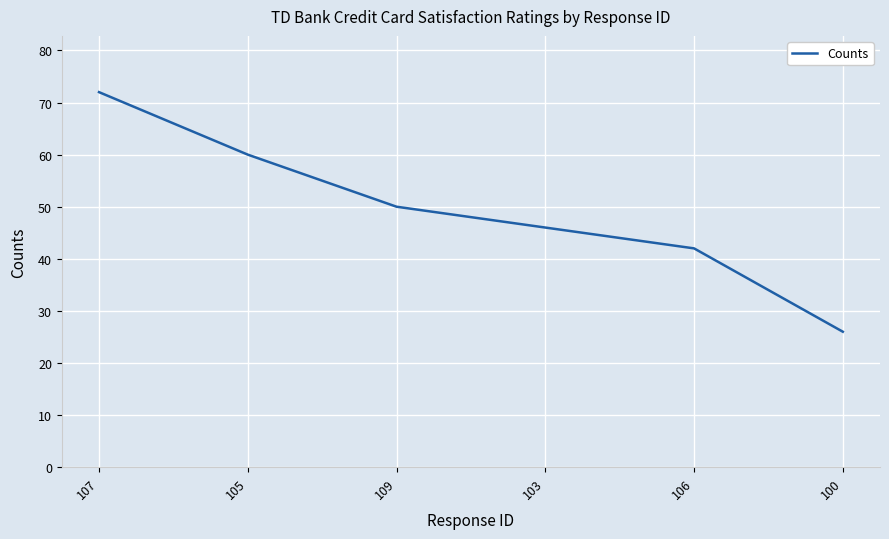

At which label does the data first exceed 50?

107